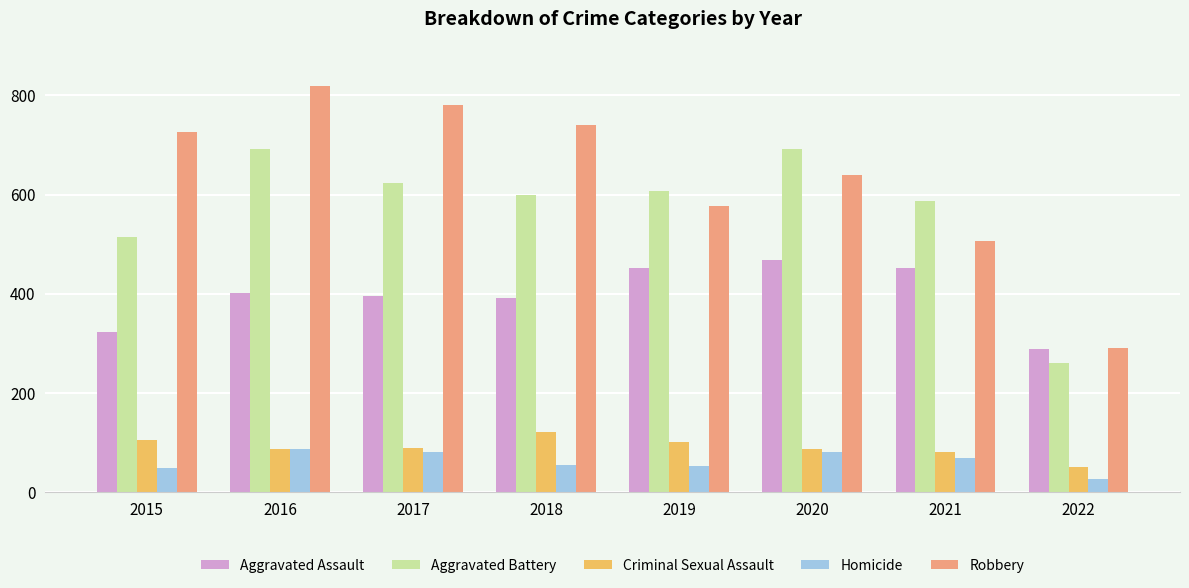

What is the total value across all series at 2018?

1911